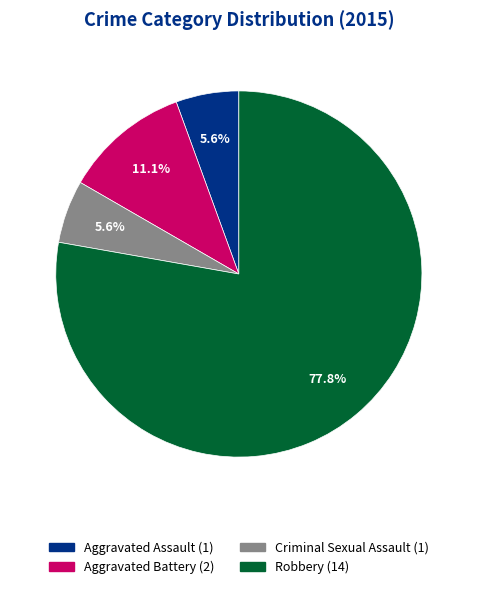

Approximately how many times larger is the value at Aggravated Assault compared to Robbery?

0.1